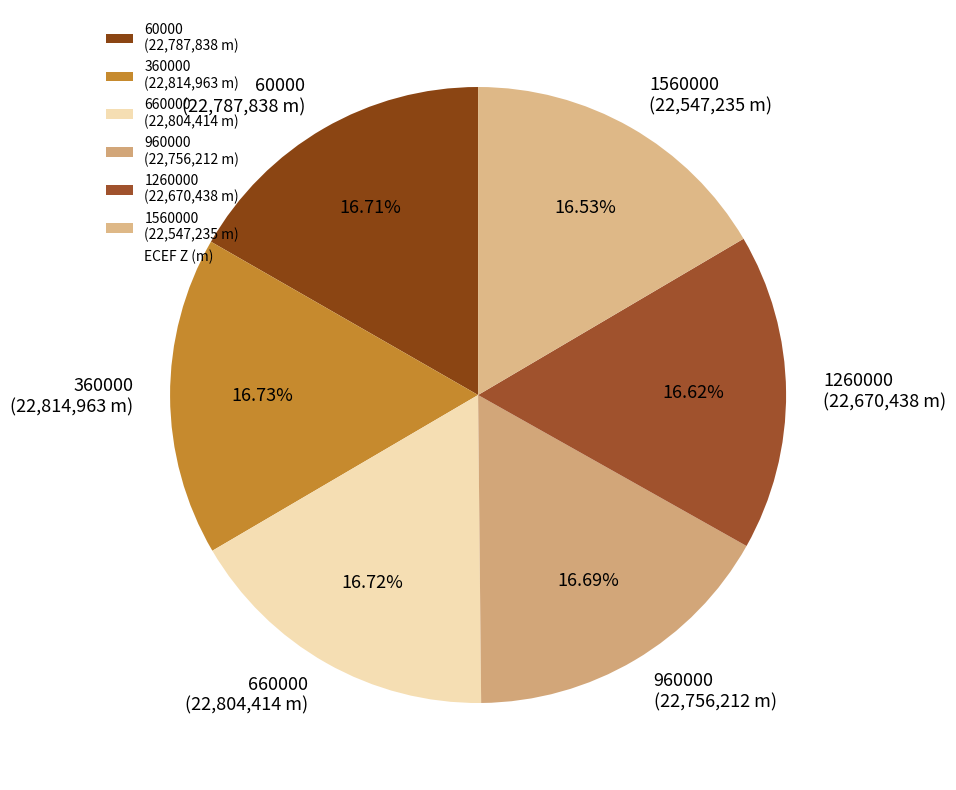

What percentage is the 1260000 slice, to the nearest percent?

17%